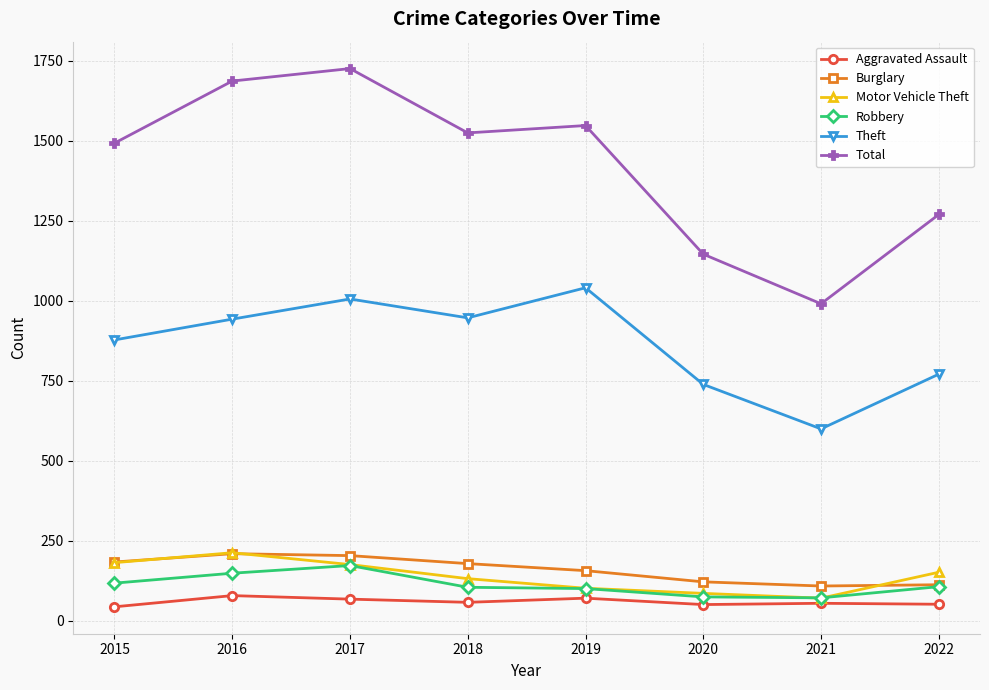

What is the spread (max minus min) of values at 2021?

936